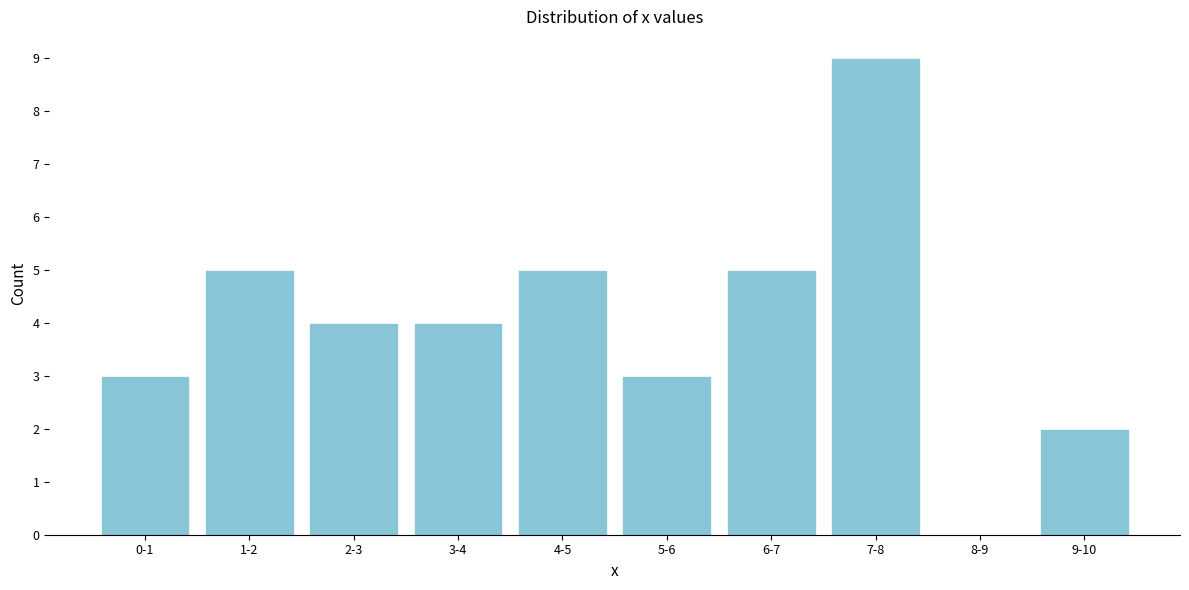

Reading left to right, what are all the values shown in this chart?

0-1=3	1-2=5	2-3=4	3-4=4	4-5=5	5-6=3	6-7=5	7-8=9	8-9=0	9-10=2